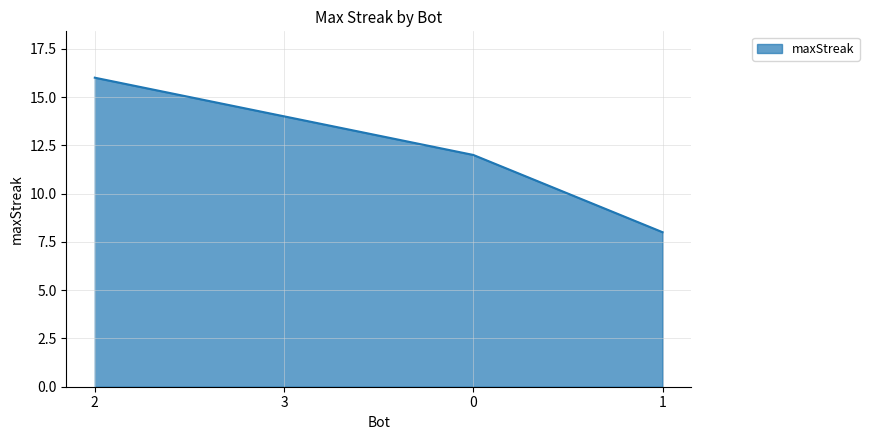

Does the chart have visible grid lines?

Yes